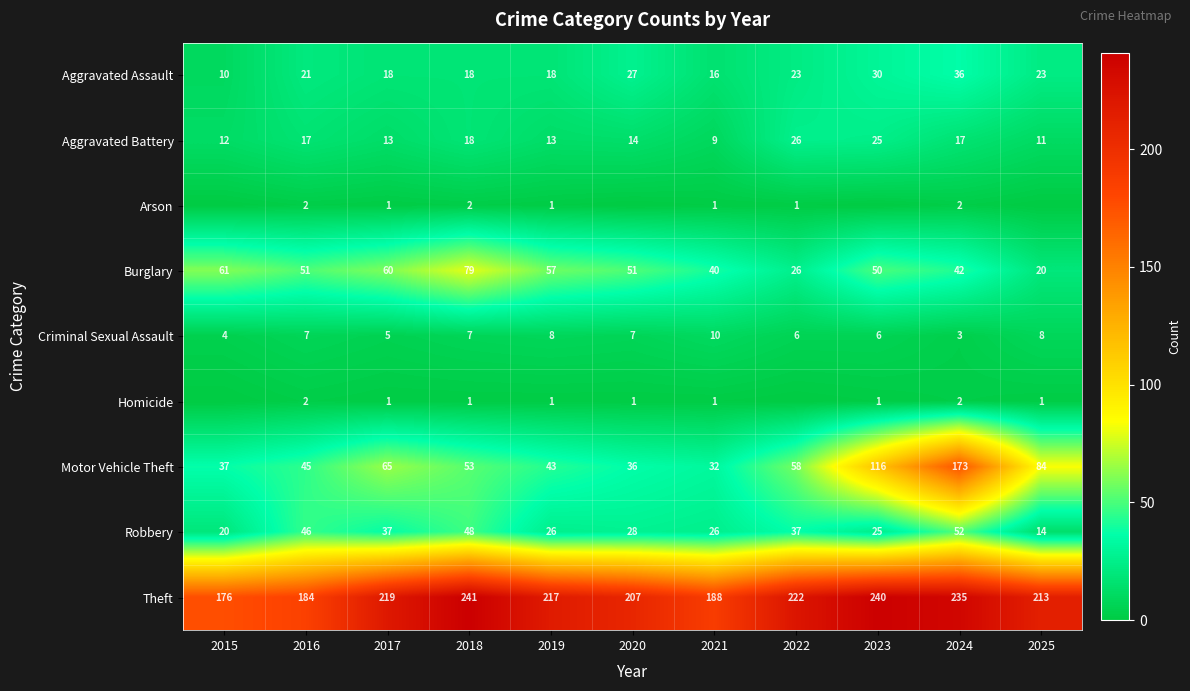

How many data points in Theft are less than 217?

5